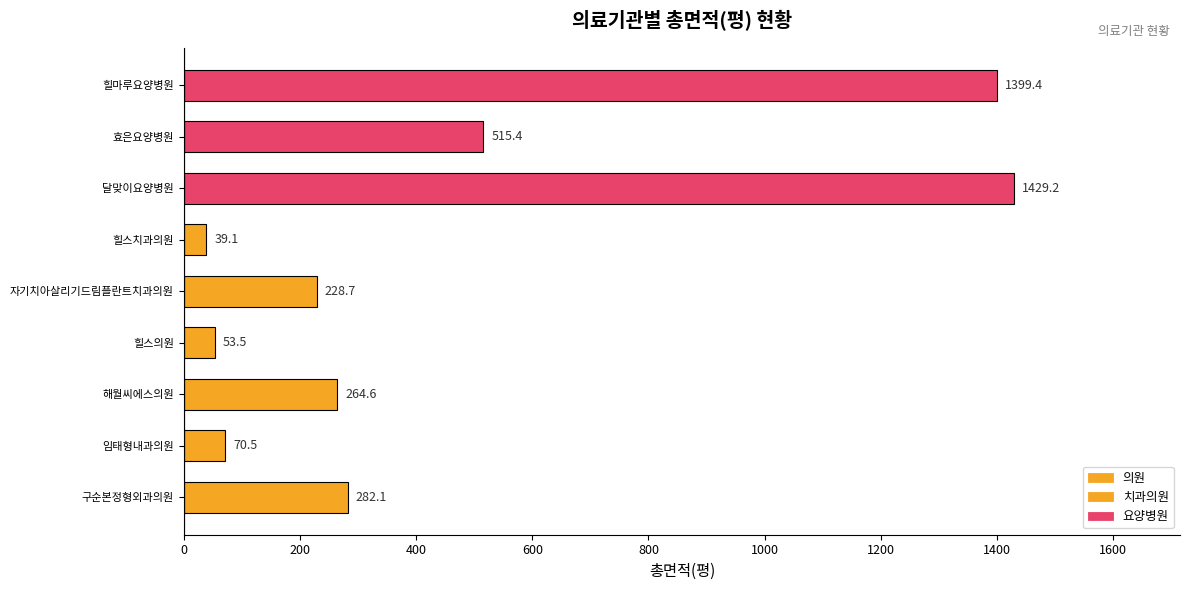

Which label corresponds to the largest value in the chart?

달맞이요양병원